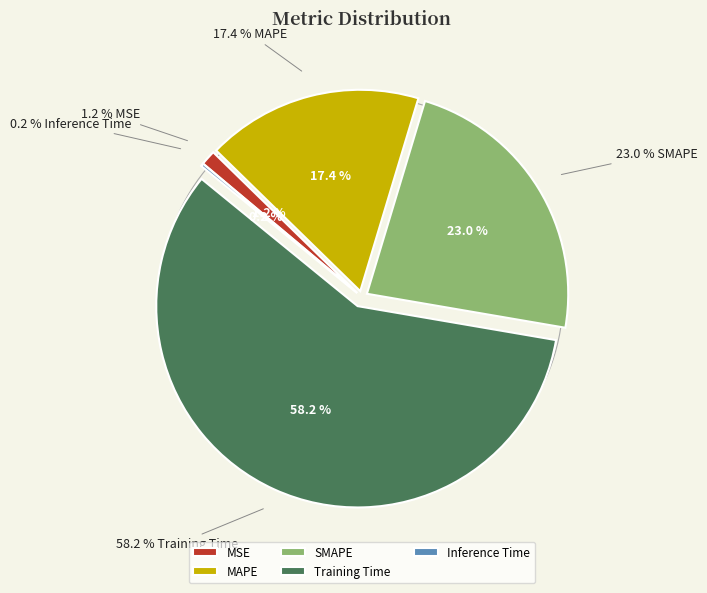

Rank the categories by value from lowest to highest.

Inference Time, MSE, MAPE, SMAPE, Training Time